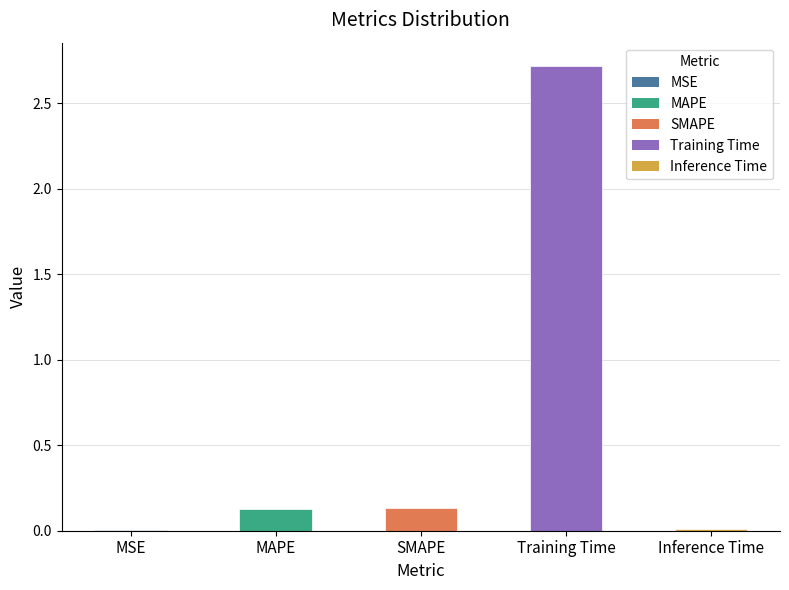

What is the sum of all values?

3.0